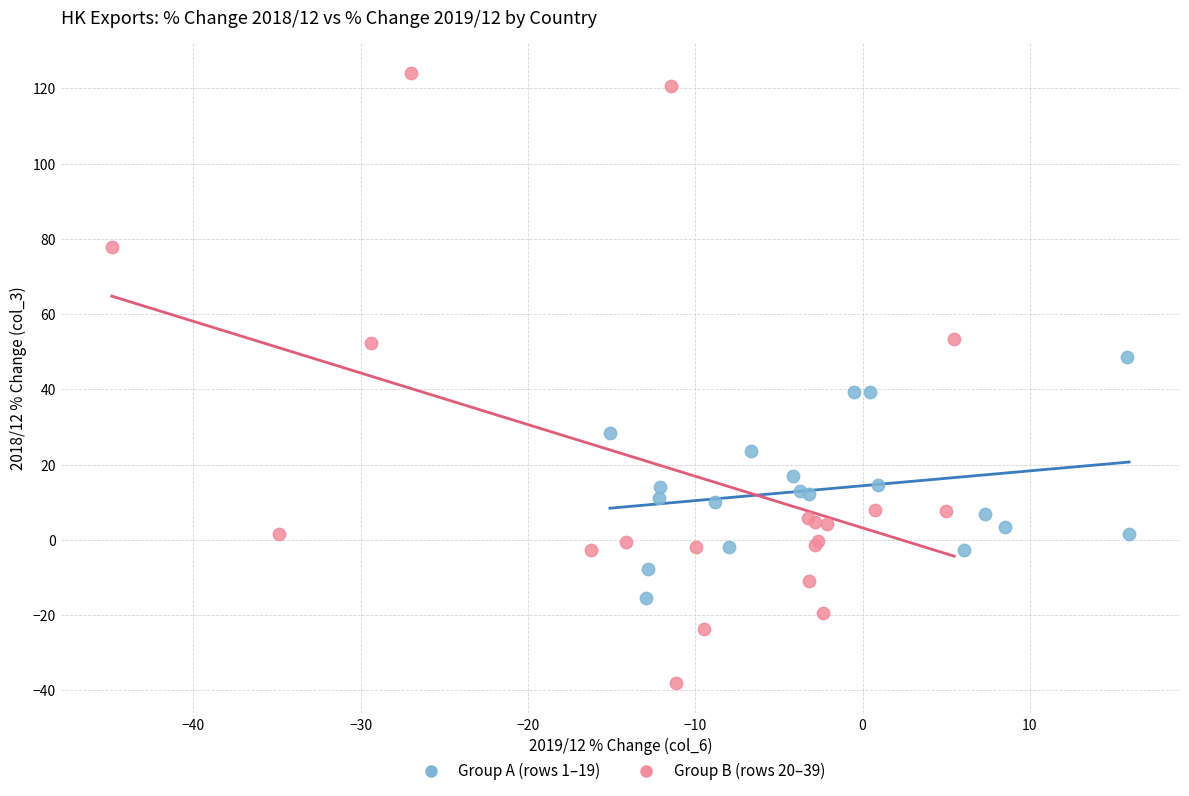

Which series contains the lowest Y value?

Group B (rows 20–39)